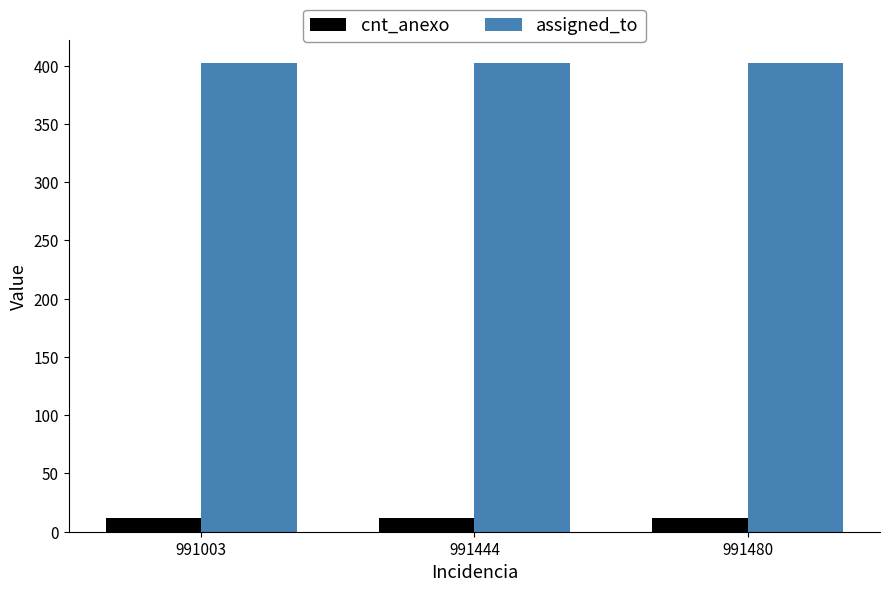

How many bars are there in total?

6